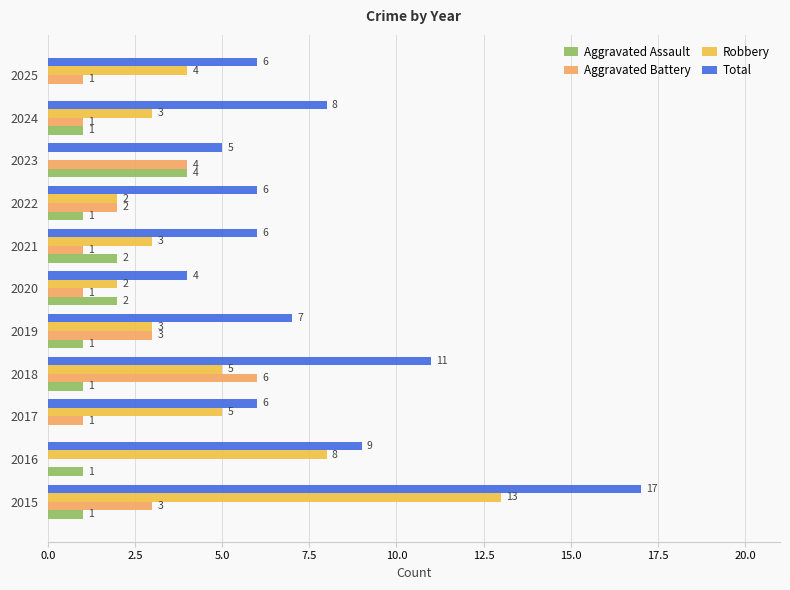

What is the sum of all Aggravated Battery values?

23